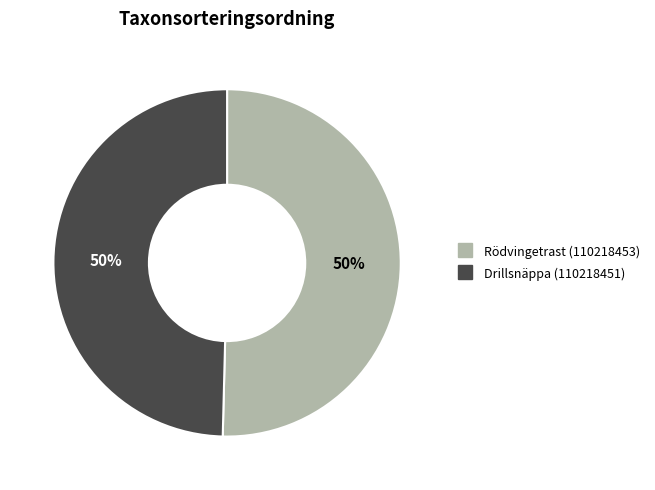

What is the ratio of the value at Drillsnäppa (110218451) to the value at Rödvingetrast (110218453)?

1.0